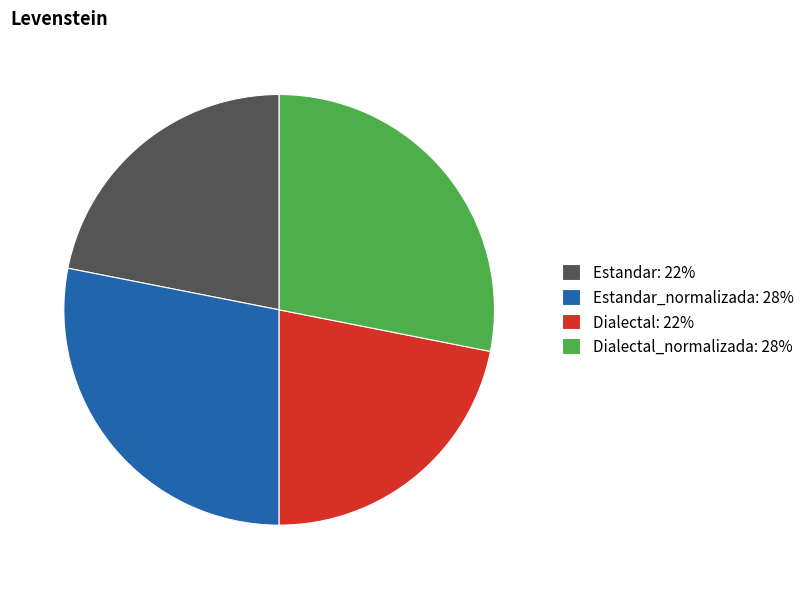

Is the sum of Dialectal: 22% and Estandar: 22% greater than half?

No